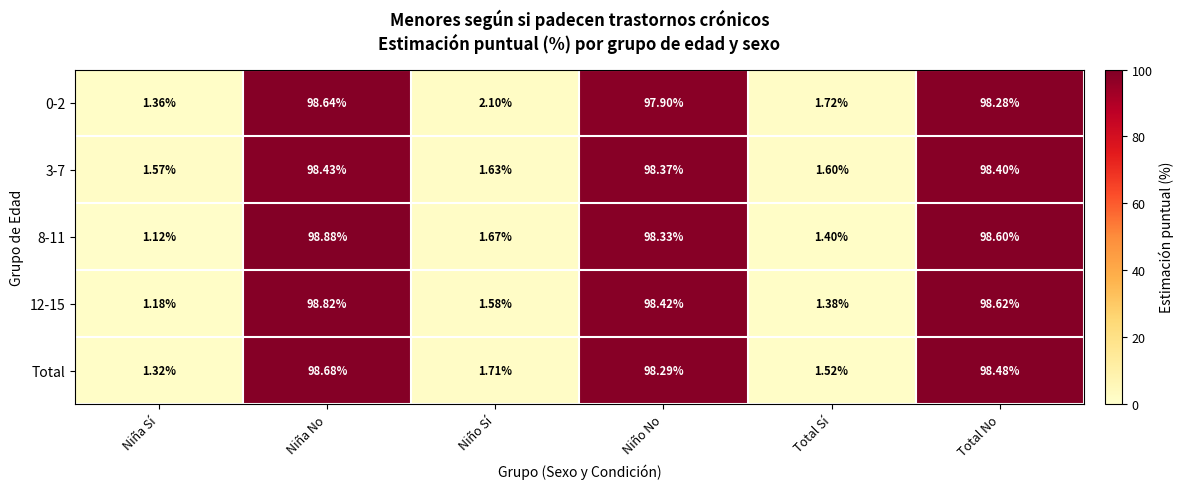

Rank the categories by 12-15 value from lowest to highest.

Niña Sí, Total Sí, Niño Sí, Niño No, Total No, Niña No